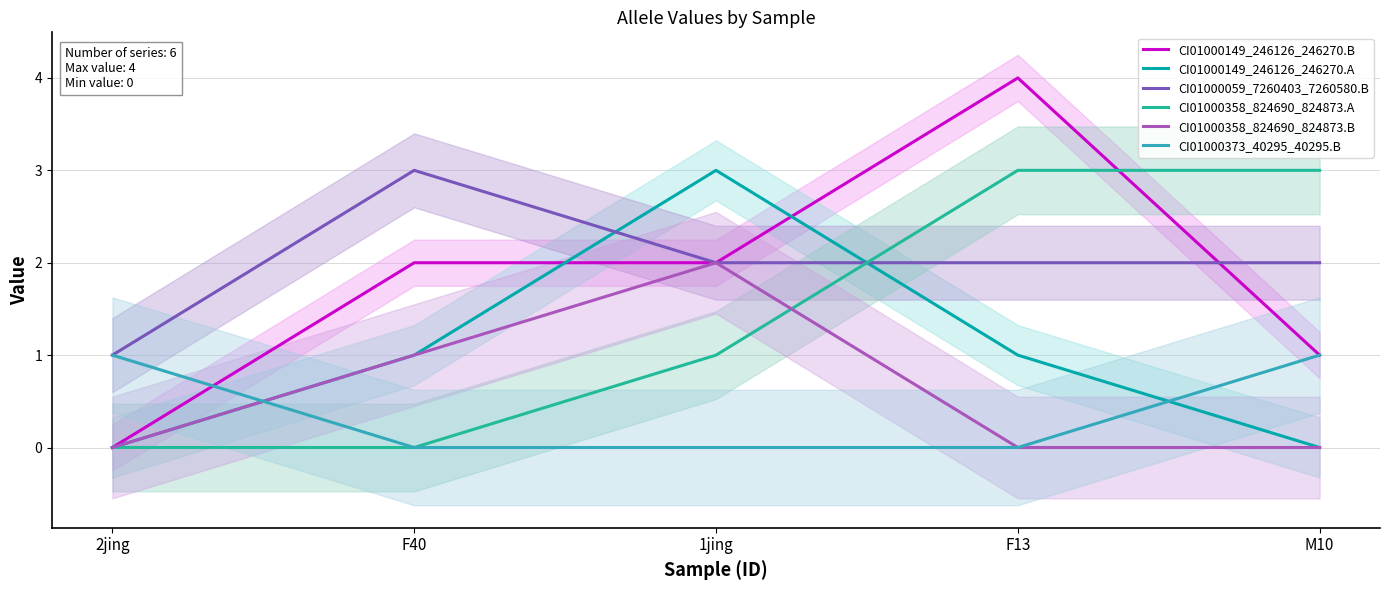

The value of CI01000358_824690_824873.A at 2jing is -2. True or false?

False